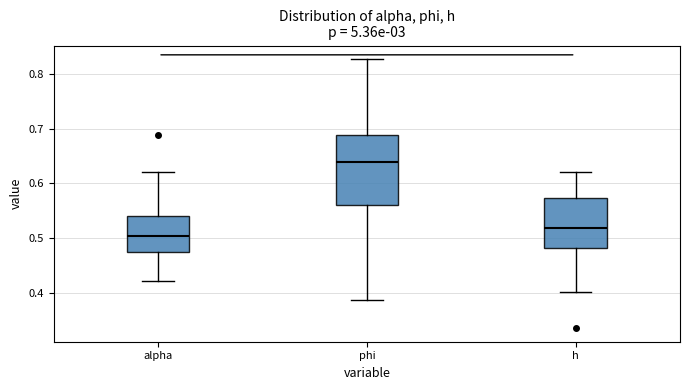

Where is the upper edge of the box for alpha on the y-axis? The values are not printed on the chart, so give them approximately, as read against the axis.

0.54